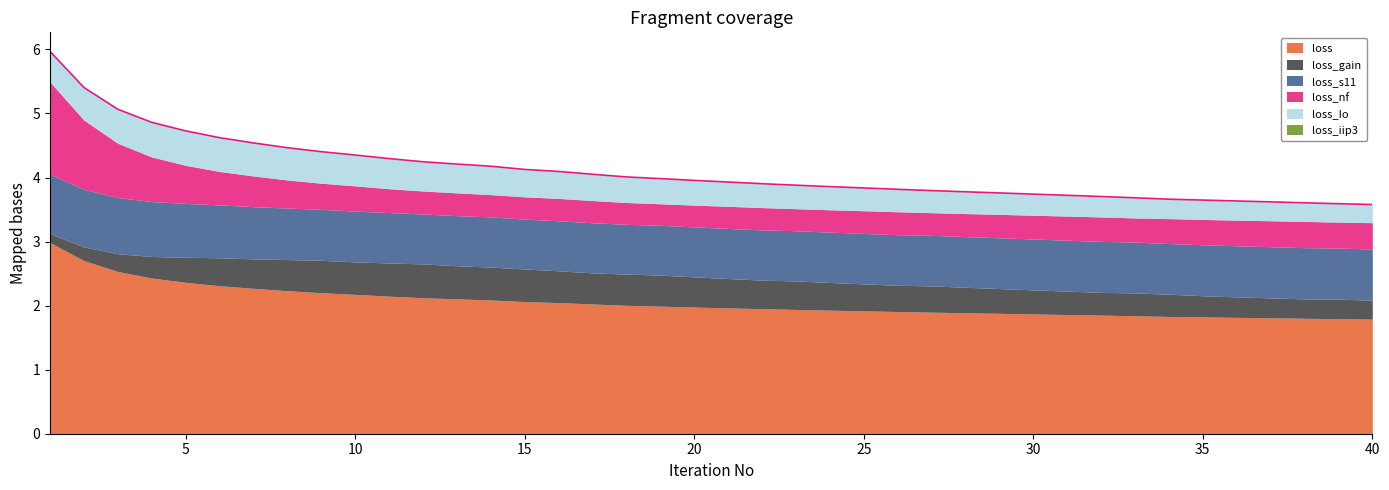

What are all the series names shown in the legend?

loss, loss_gain, loss_s11, loss_nf, loss_Io, loss_iip3